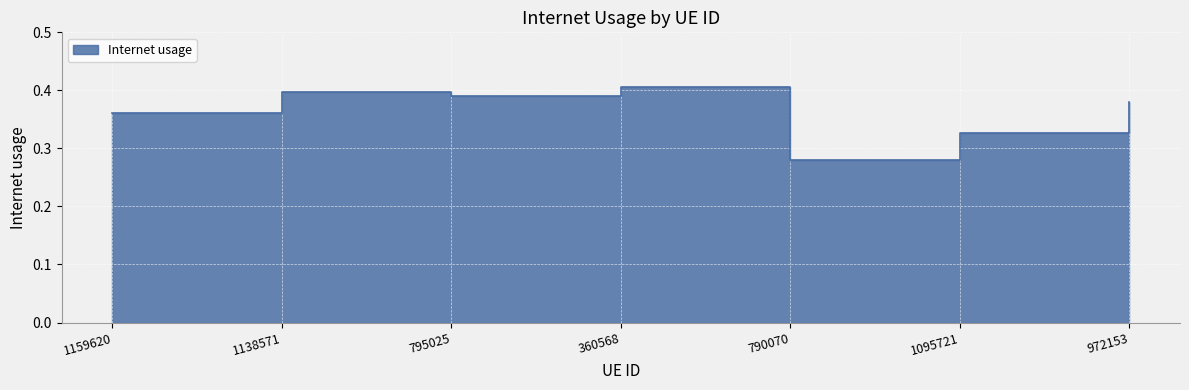

At which label is the value closest to 0?

790070